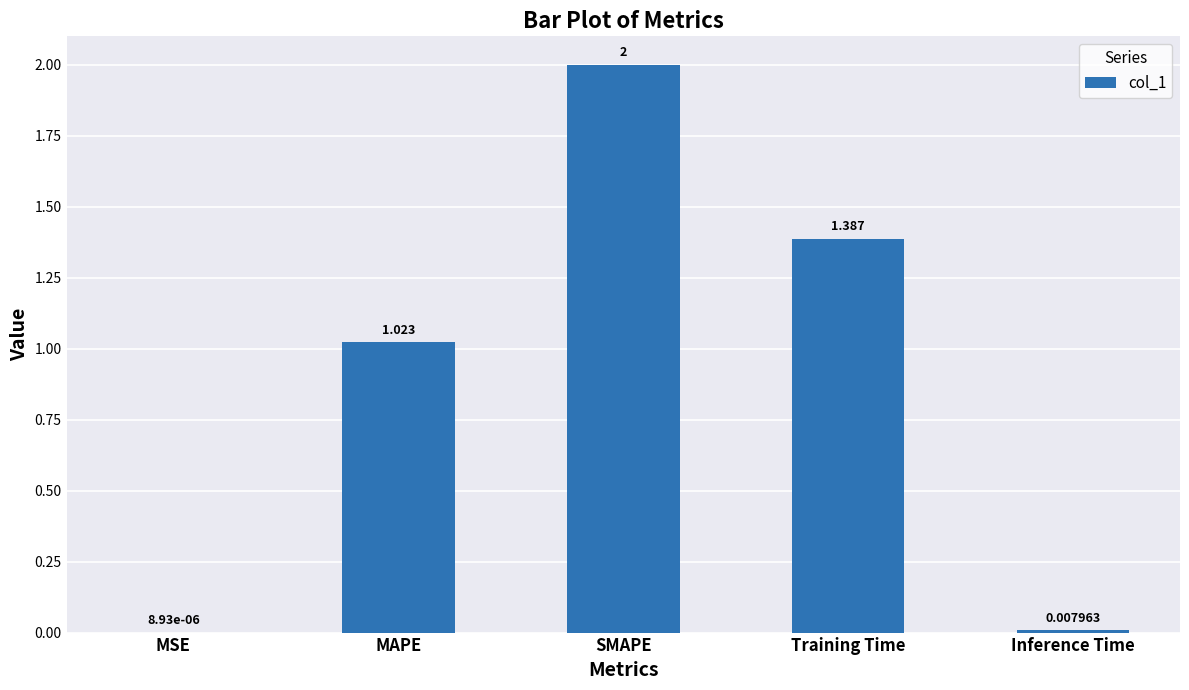

Where does the data first go above 1?

MAPE